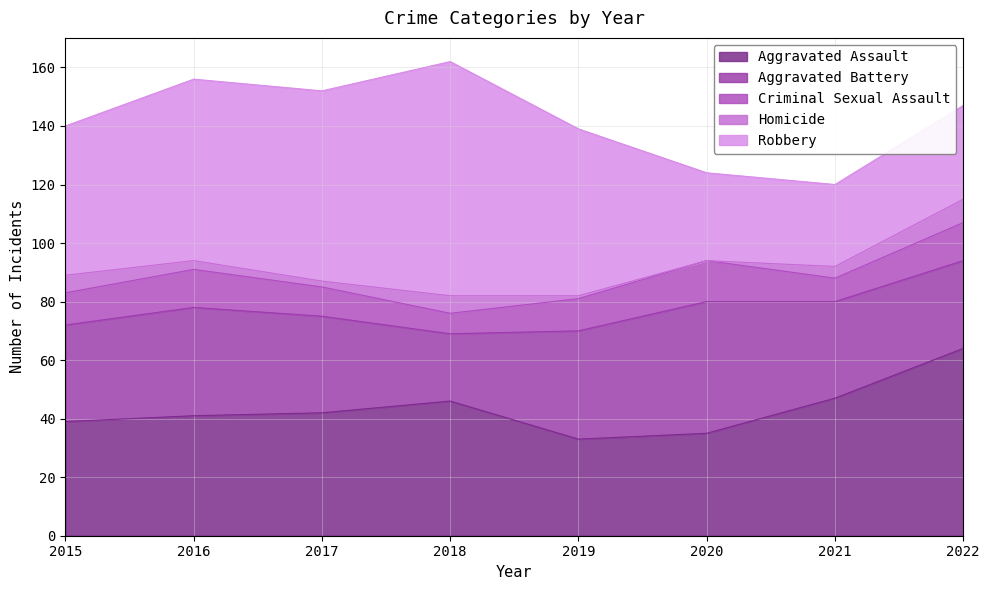

Which series has the largest total across all categories?

Robbery